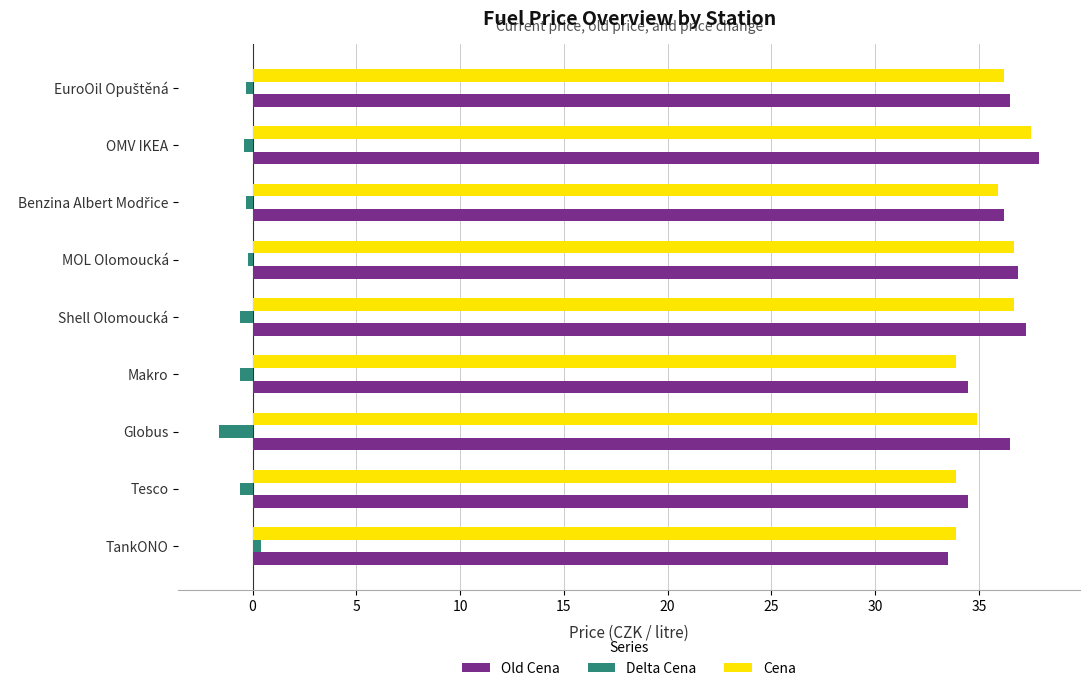

What is the difference between the maximum and minimum values in the Cena series?

3.6